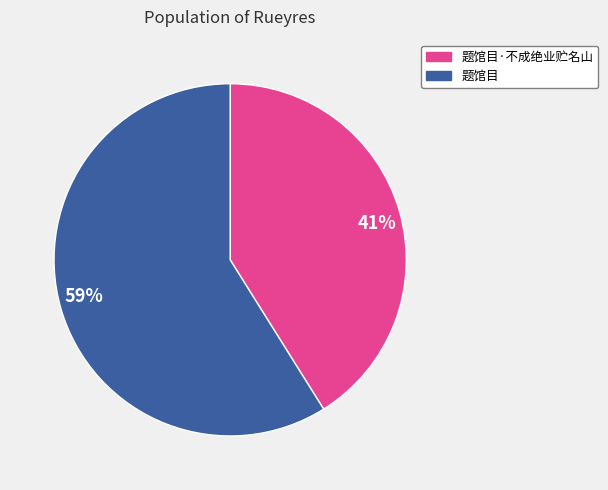

Is the sum of 59% and 41% greater than half?

Yes